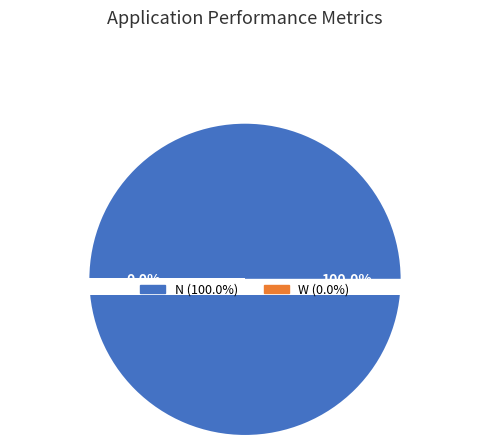

What percentage do W and N together represent?

100.0%